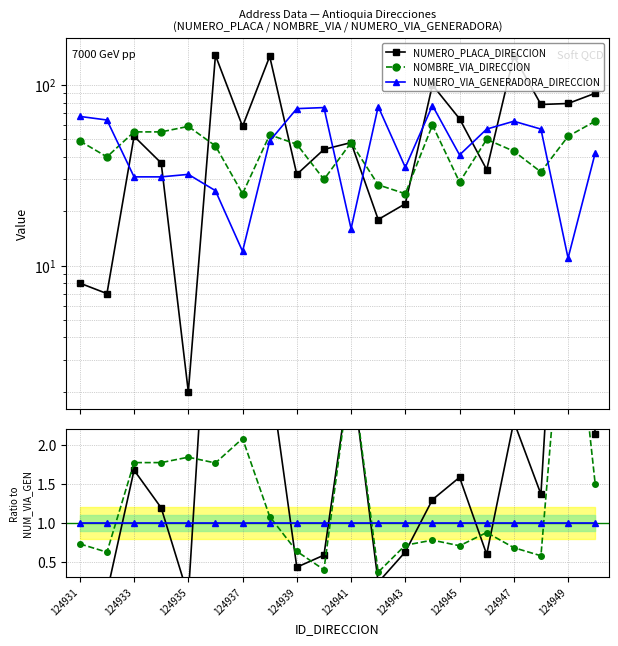

Which series has the widest spread of values?

NUMERO_PLACA_DIRECCION